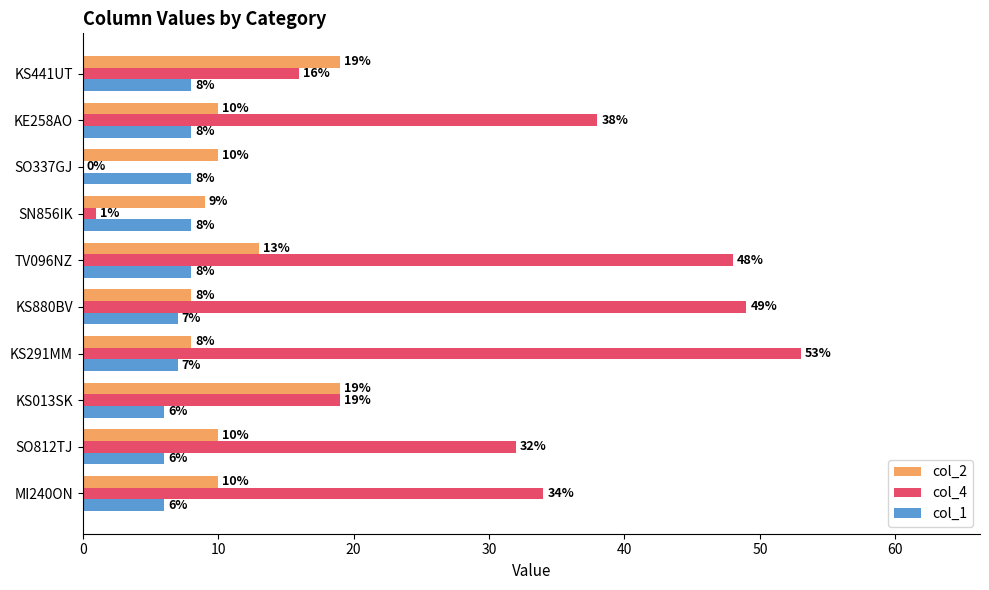

What is the maximum value for col_4?

53